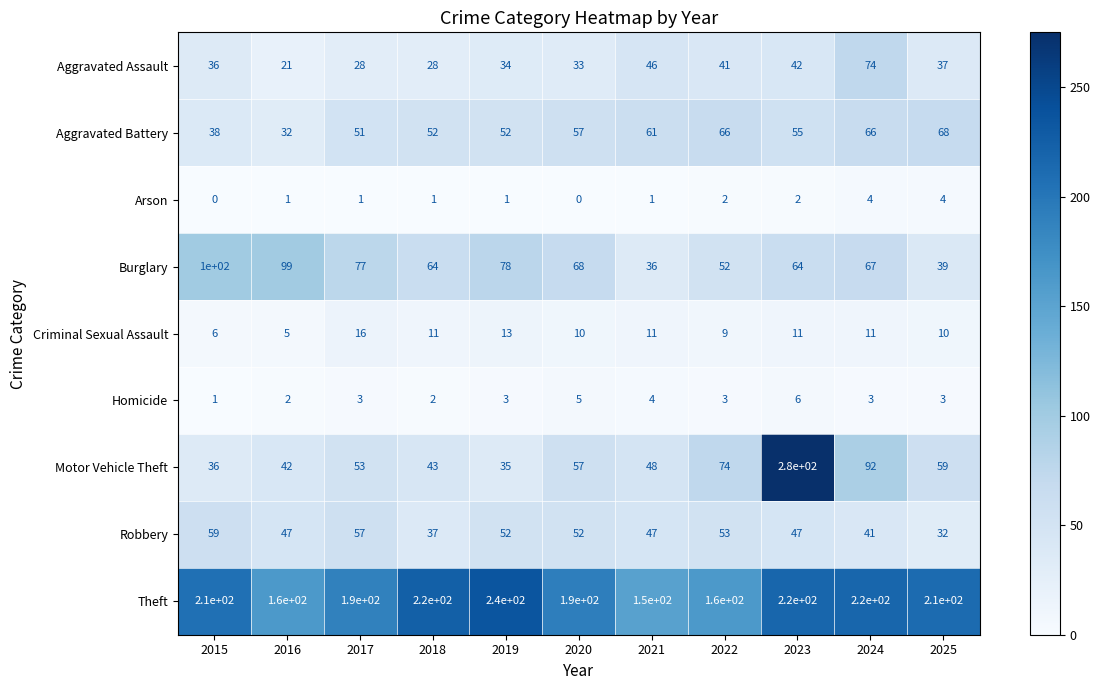

Rank the series by their maximum value, from highest to lowest.

Motor Vehicle Theft, Theft, Burglary, Aggravated Assault, Aggravated Battery, Robbery, Criminal Sexual Assault, Homicide, Arson